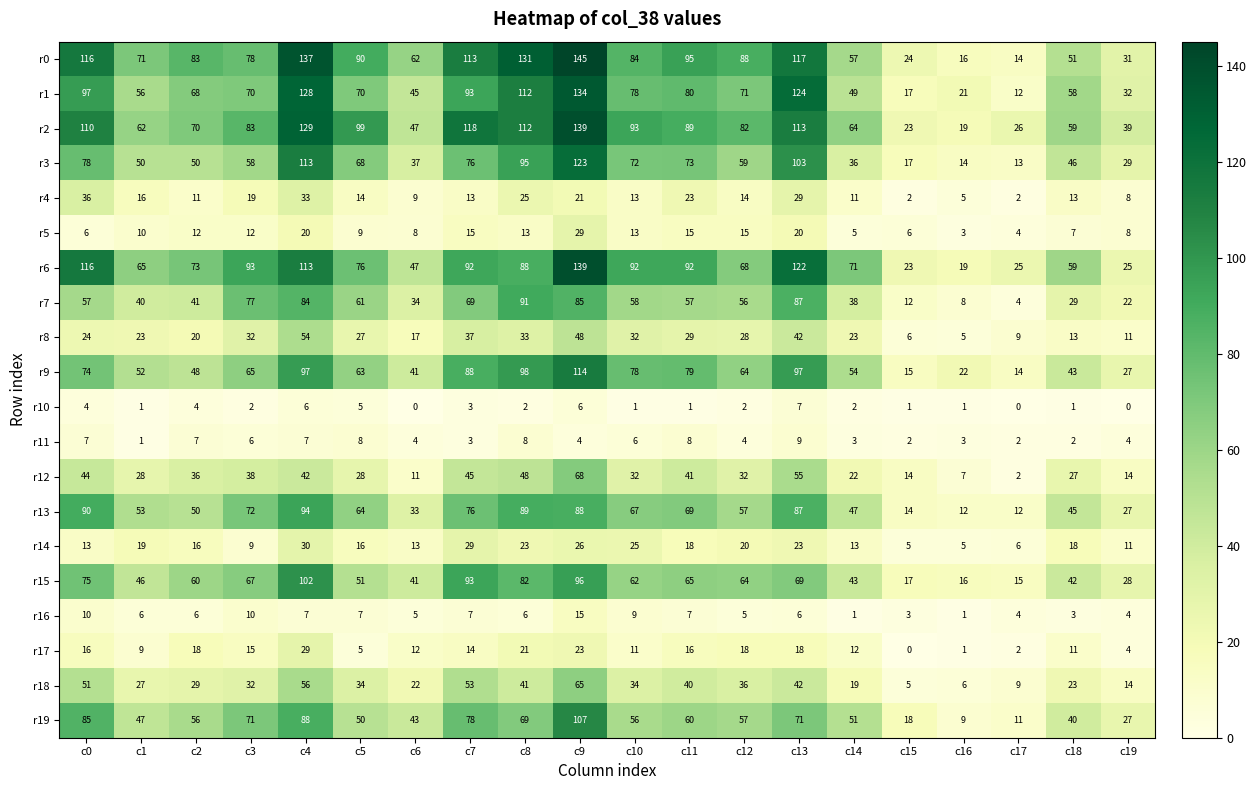

Which series has the largest total across all categories?

r0